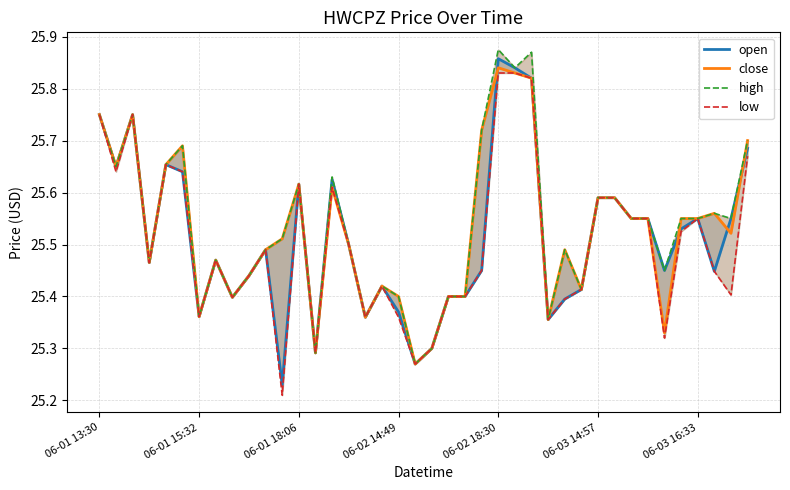

List the labels in order of low value, largest first.

24, 25, 26, 06-01 13:30, 06-01 18:06, 39, 06-02 18:30, 06-01 15:32, 06-03 14:57, 12, 14, 30, 31, 32, 33, 36, 35, 15, 10, 7, 06-02 14:49, 23, 37, 9, 17, 29, 38, 21, 22, 8, 28, 06-03 16:33, 16, 18, 27, 34, 20, 13, 19, 11